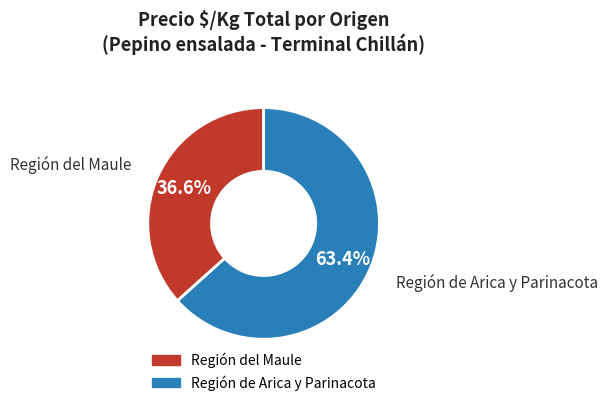

What is the smallest slice in the pie chart?

Región del Maule